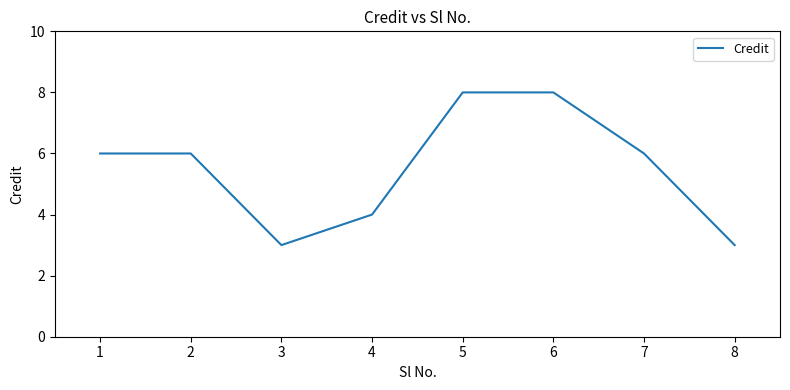

What is the difference between the maximum and minimum values?

5